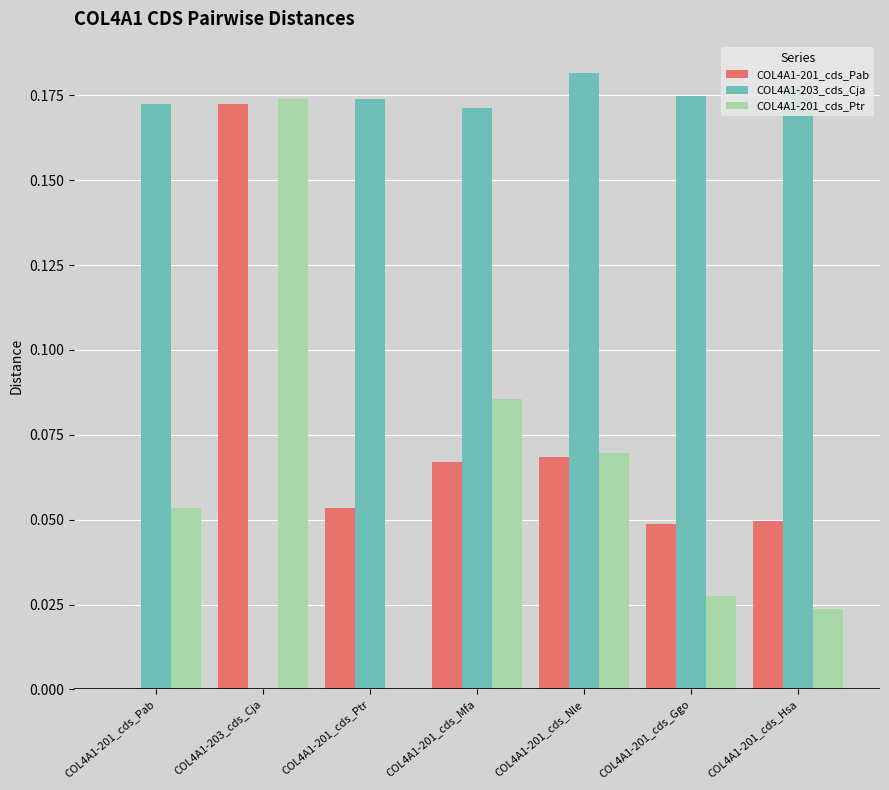

Which series has the largest range (max minus min)?

COL4A1-203_cds_Cja